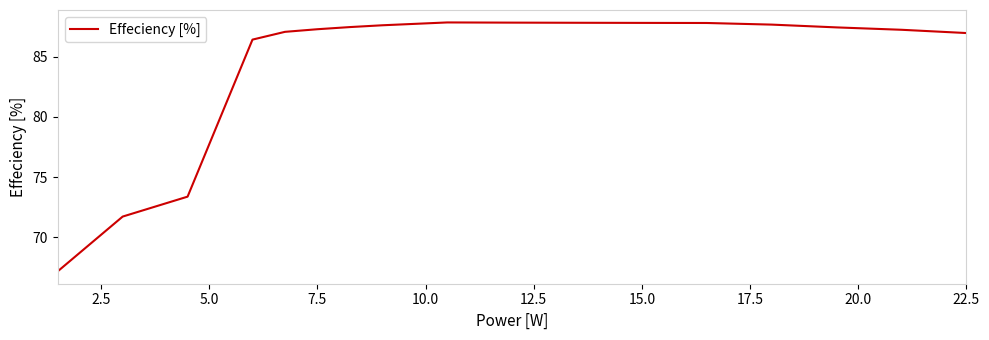

What is the difference between the maximum and minimum values?

20.7